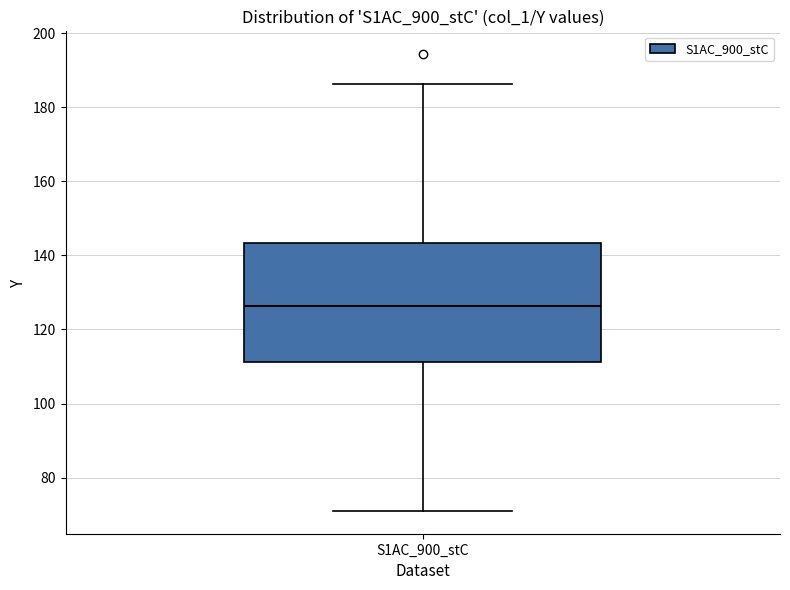

Read this box plot against the y-axis: the position of the median line, the range covered by the box, and the ends of both whiskers. The values are not printed on the chart, so give them approximately, as read against the axis.

median 126, box 112 to 144, whiskers 72 to 186